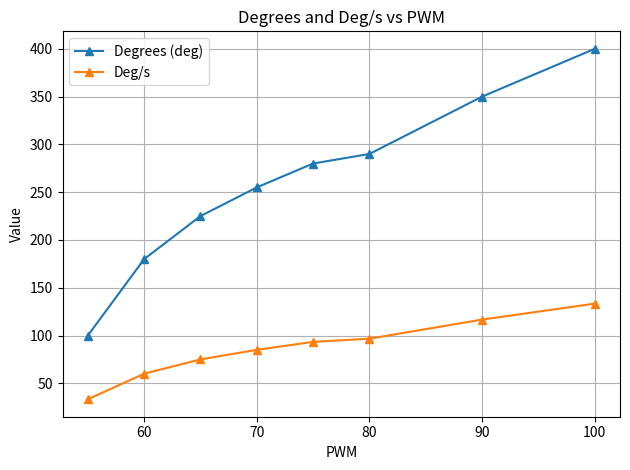

Reading right to left, what are all the values shown in this chart?

Degrees (deg): 400.0	350.0	290.0	280.0	255.0	225.0	180.0	100.0
Deg/s: 133.3	116.7	96.7	93.3	85.0	75.0	60.0	33.3